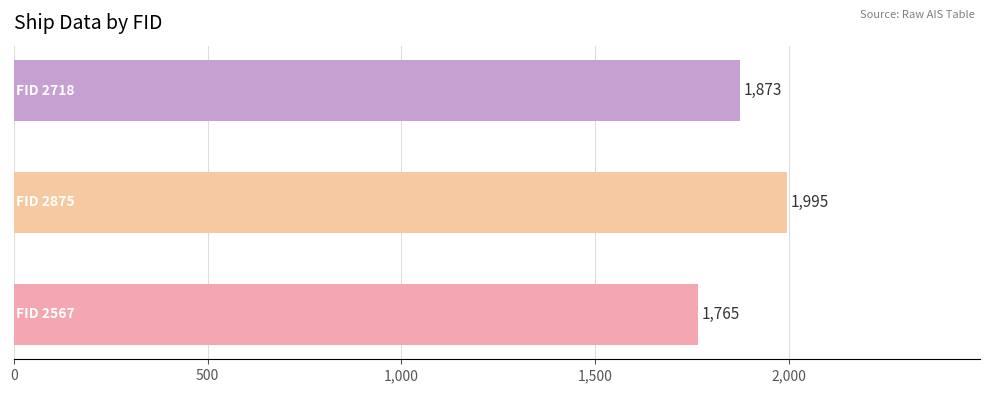

How many values are between 1765 and 1995?

3